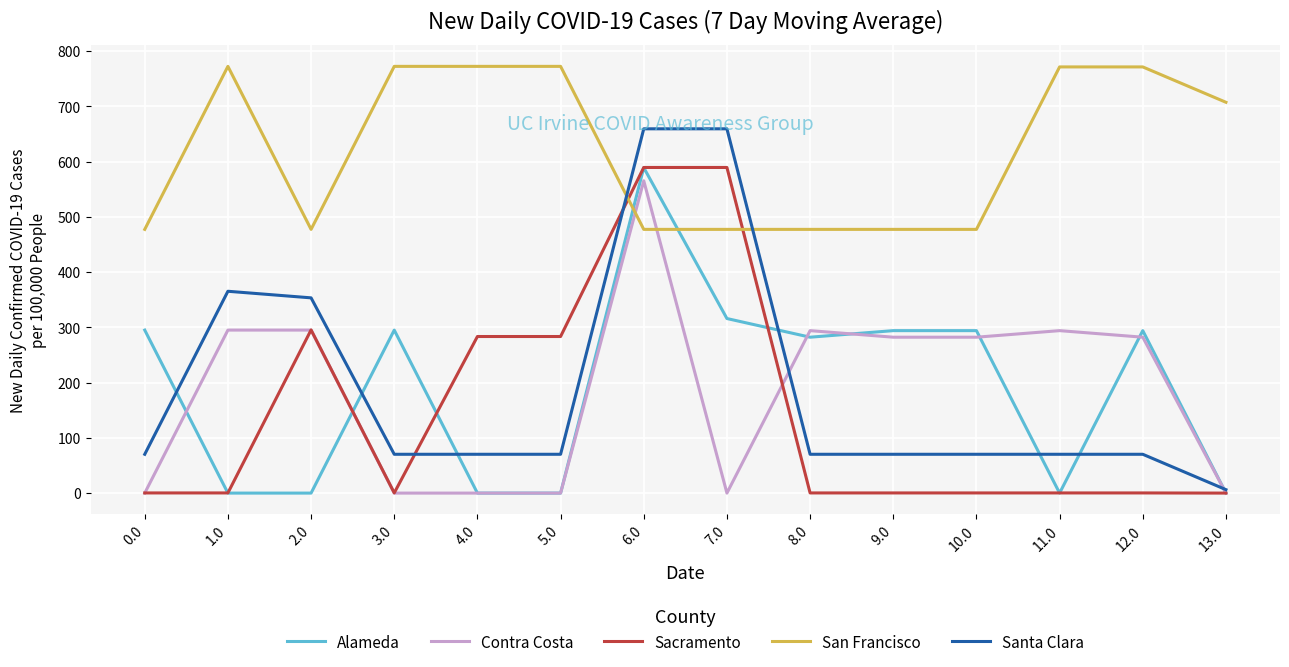

How many times do San Francisco and Sacramento cross each other?

2